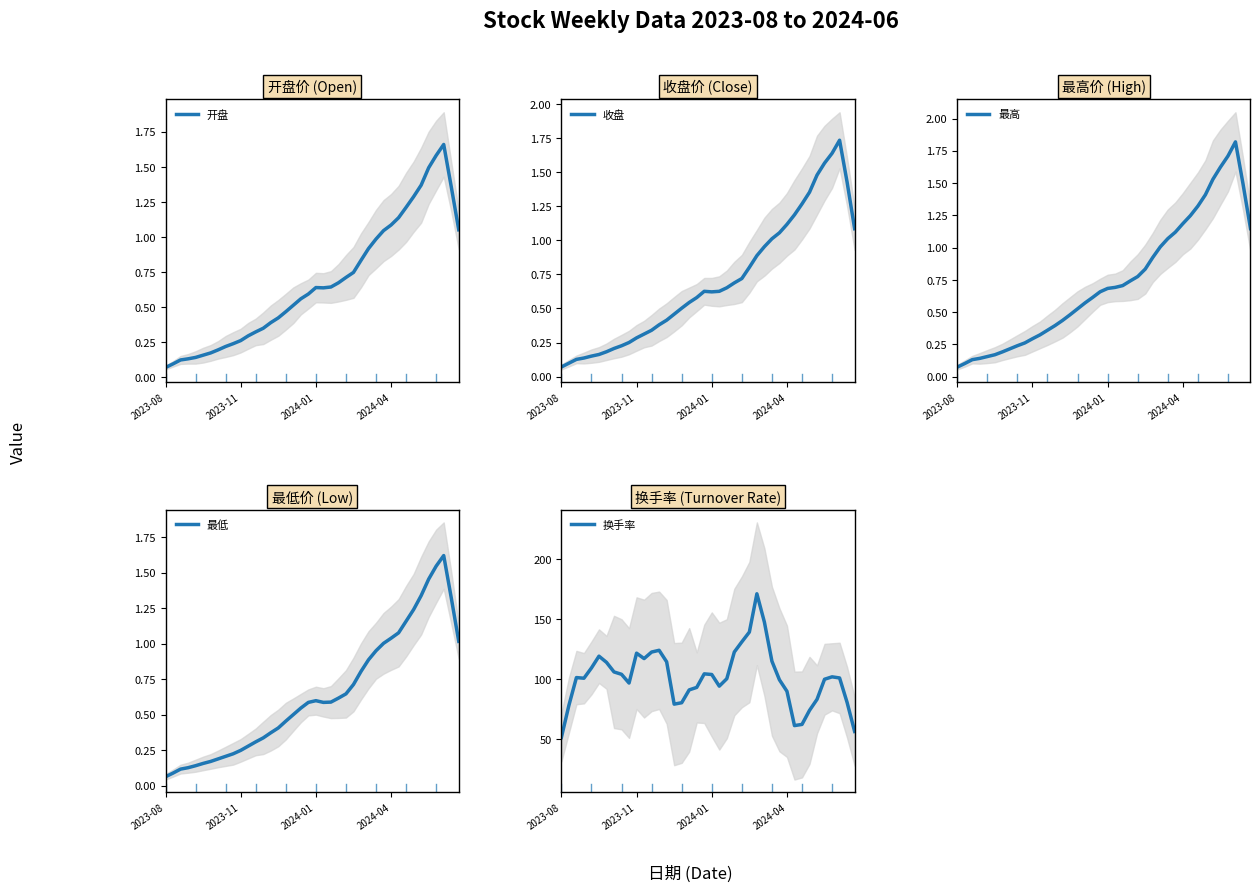

The value of 收盘 at 9 is 0.3. True or false?

False